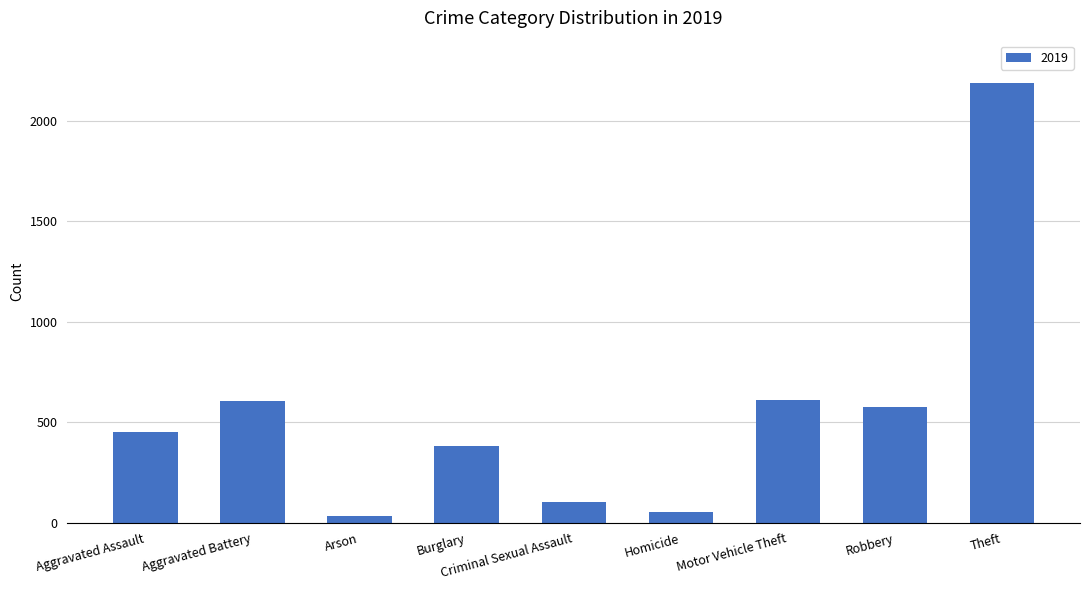

The chart shows a value of 608 at Aggravated Battery. True or false?

True